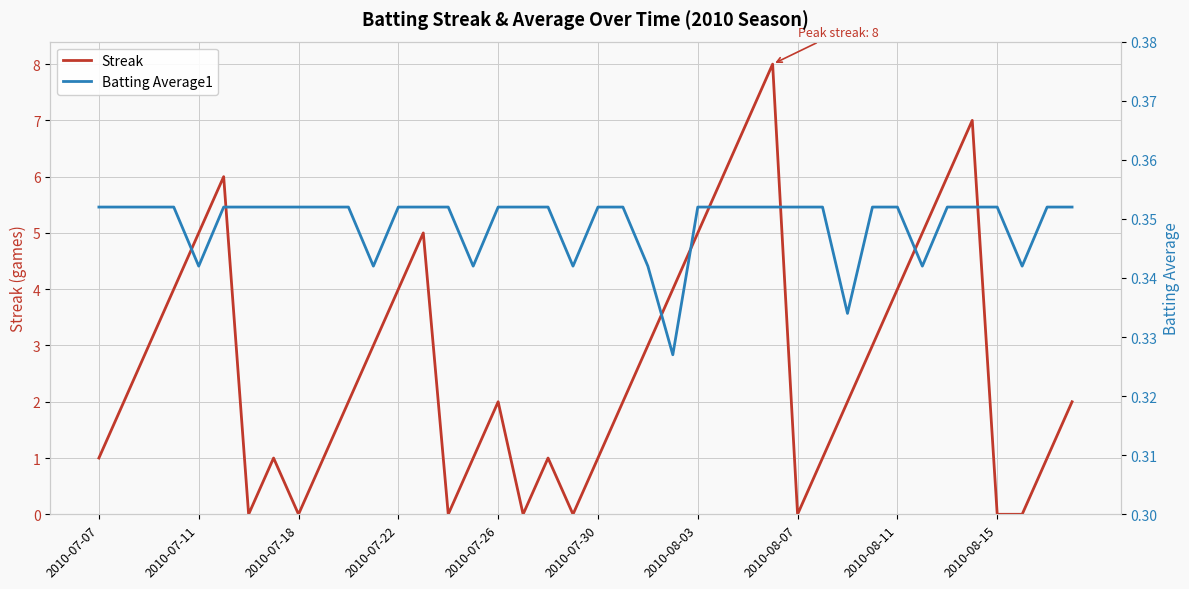

What is the value of the Batting Average1 point at the 34th from the left?

0.3